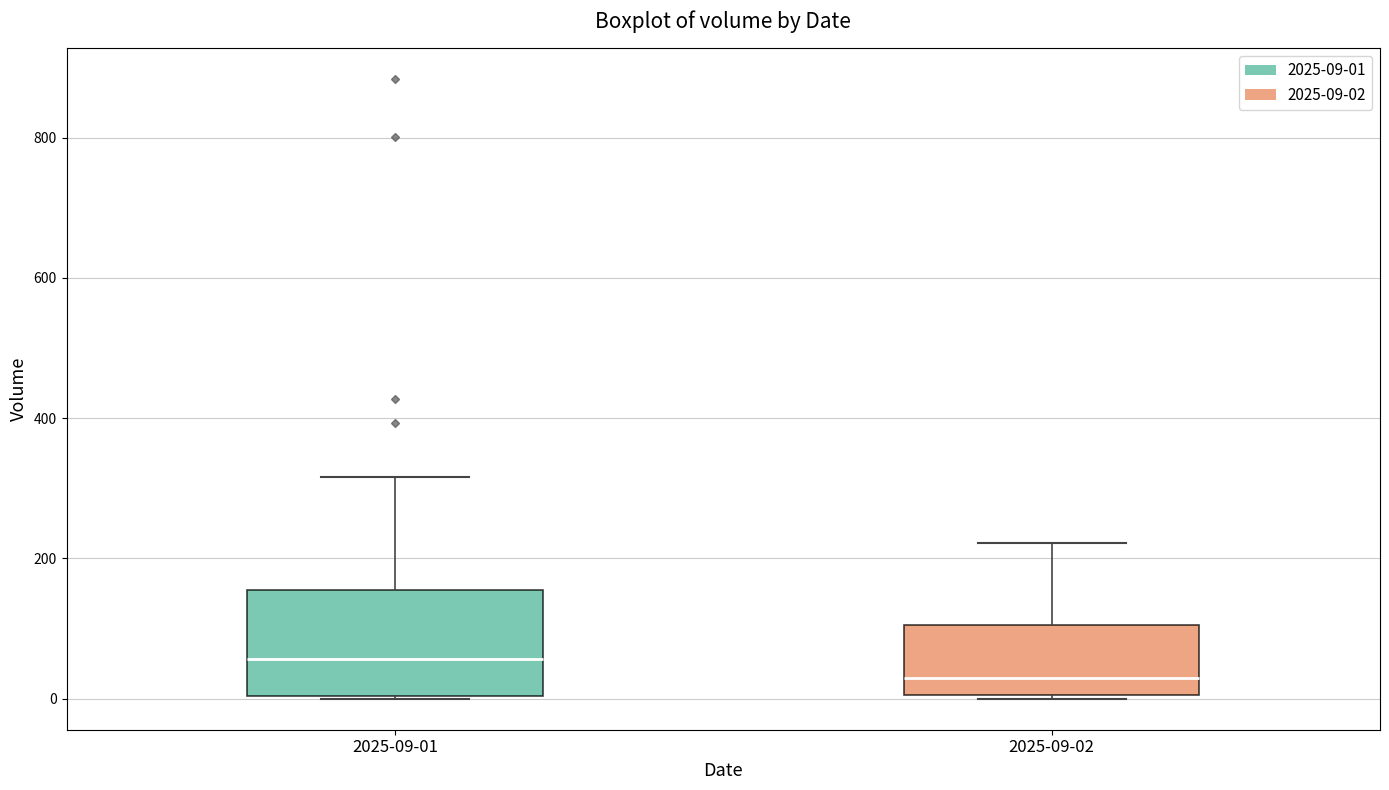

Reading left to right, transcribe this box plot: for each box, give where its median line is, the range the box spans, and where its two whiskers end, as read against the y-axis. The values are not printed on the chart, so give them approximately, as read against the axis.

2025-09-01: median 60, box 0 to 160, whiskers 0 to 320
2025-09-02: median 40, box 0 to 100, whiskers 0 to 220